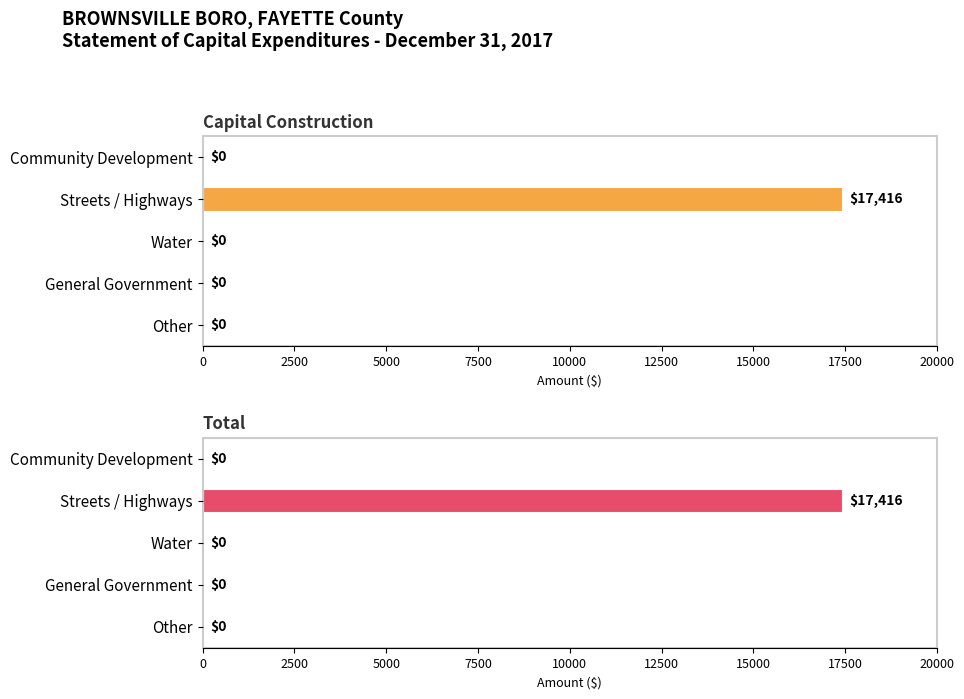

What is the maximum value for Capital Construction?

17416